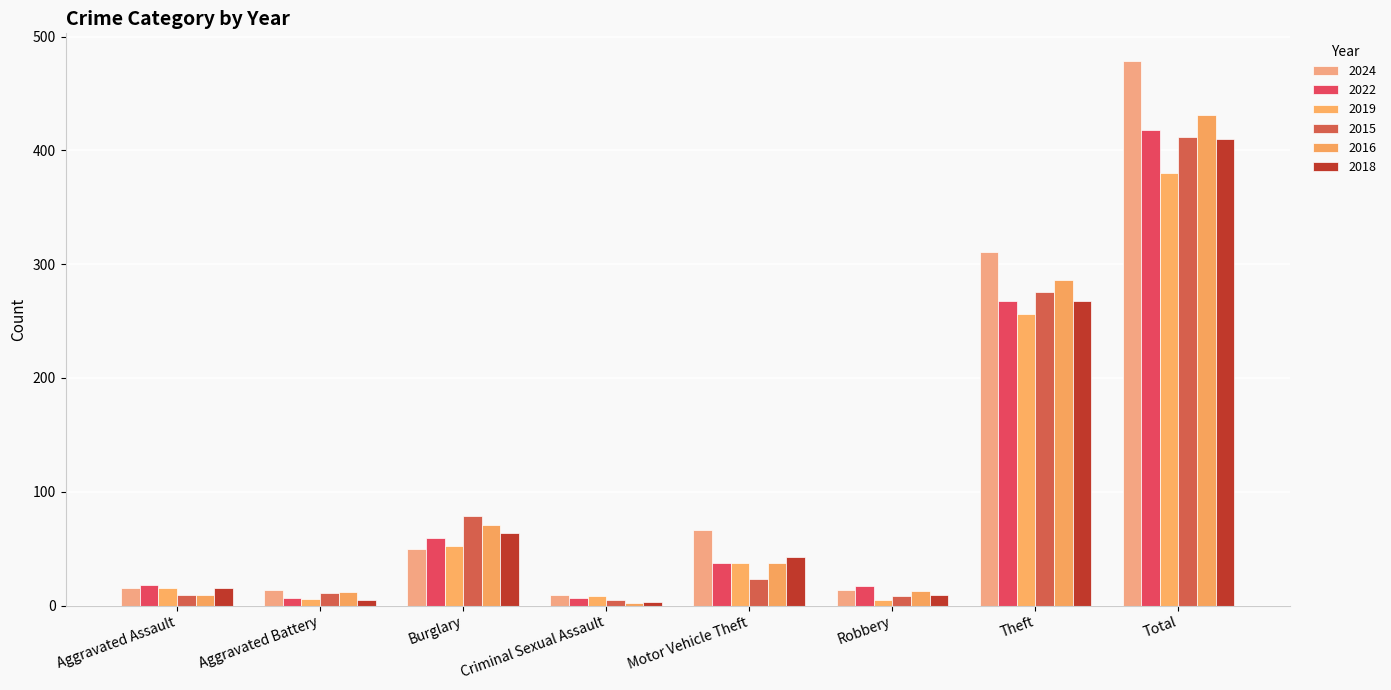

Reading left to right, extract all data points from this chart.

2024: 15	14	50	9	66	14	311	479
2022: 18	7	59	7	37	17	268	418
2019: 15	6	52	8	37	5	256	380
2015: 9	11	79	5	23	8	276	412
2016: 9	12	71	2	37	13	286	431
2018: 15	5	64	3	43	9	268	410